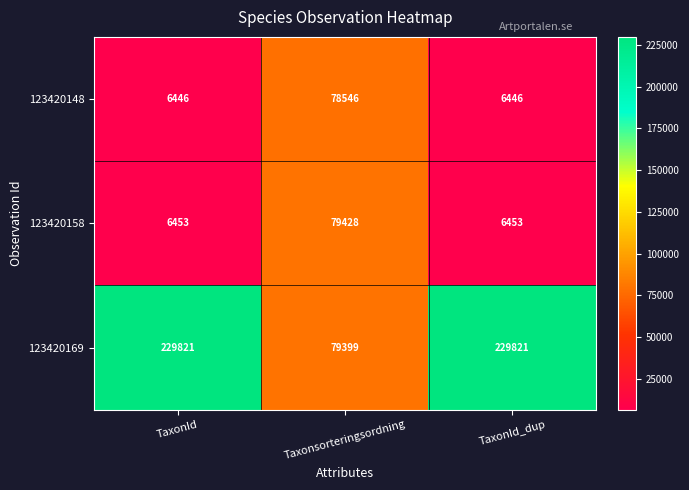

Reading right to left, transcribe all the data shown in this chart.

123420148: 6446	78546	6446
123420158: 6453	79428	6453
123420169: 229821	79399	229821